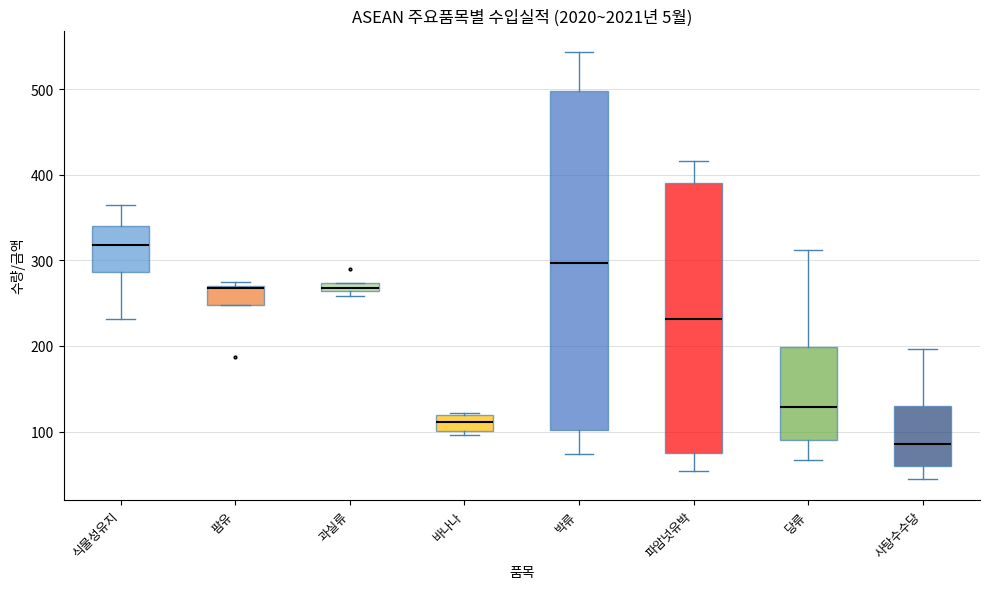

Comparing the boxes themselves (not the whiskers), which one is the tallest?

박류